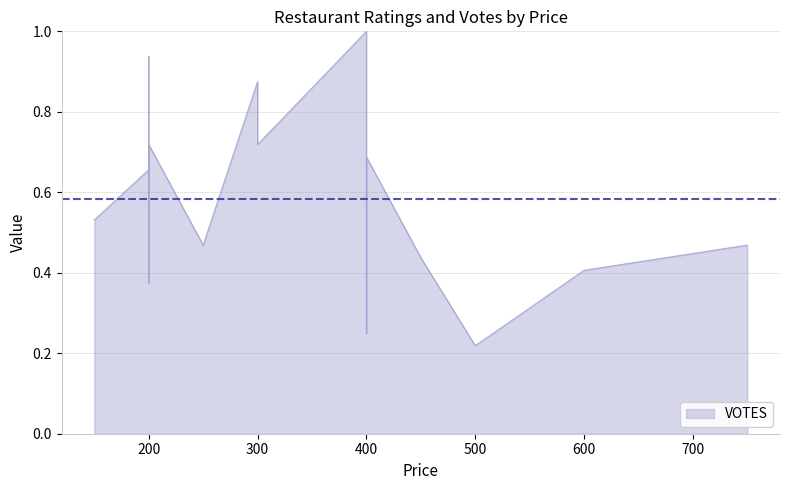

List the labels in order of value, largest first.

400, 200, 300, 200, 300, 400, 200, 150, 250, 750, 450, 600, 200, 400, 500